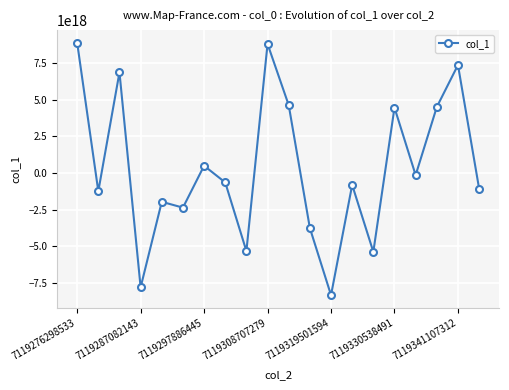

True or false: the data has more than 0 interior local peaks.

True